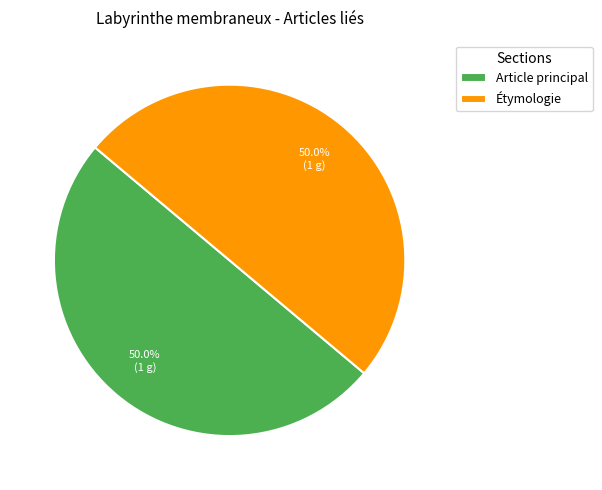

What is the total percentage of Étymologie and Article principal?

100.0%